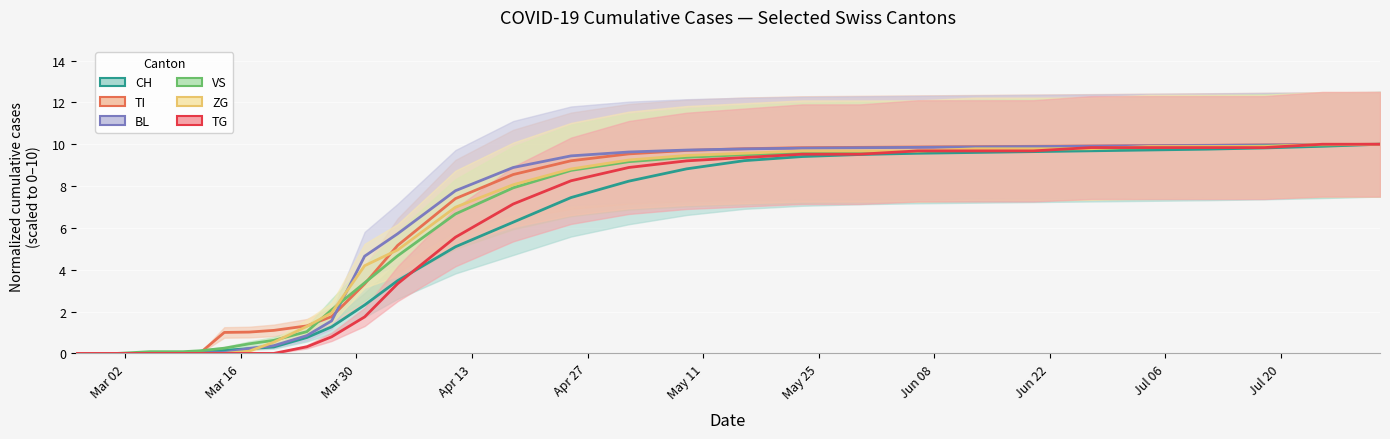

How many lines are shown in the chart?

6